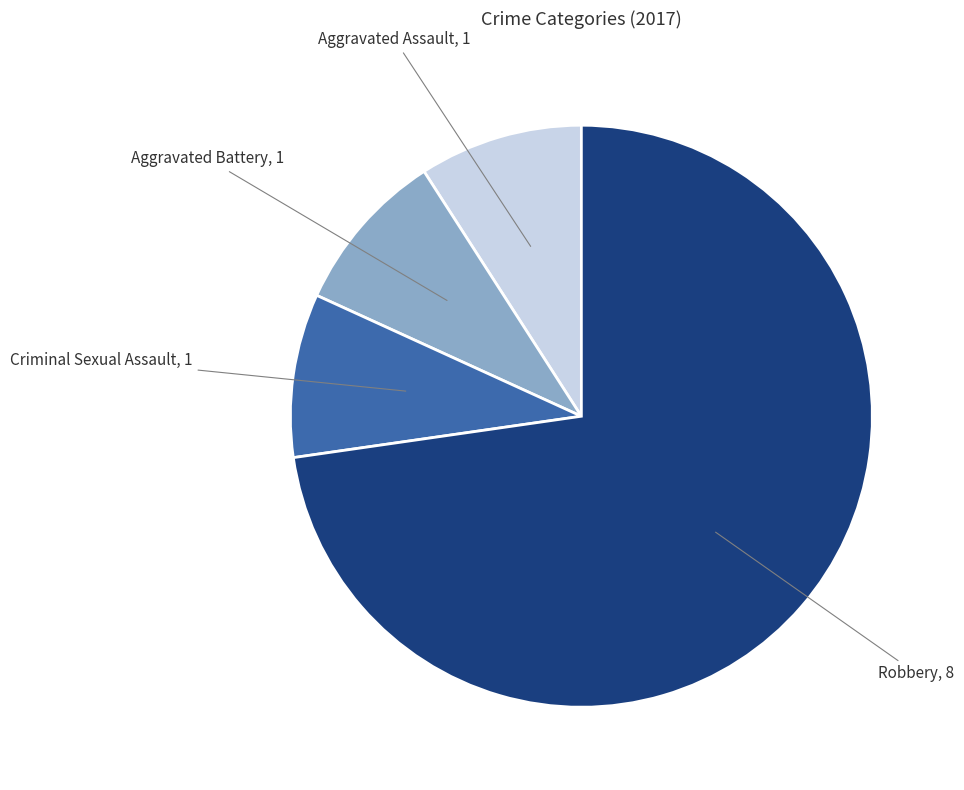

Which slice is the largest?

Robbery